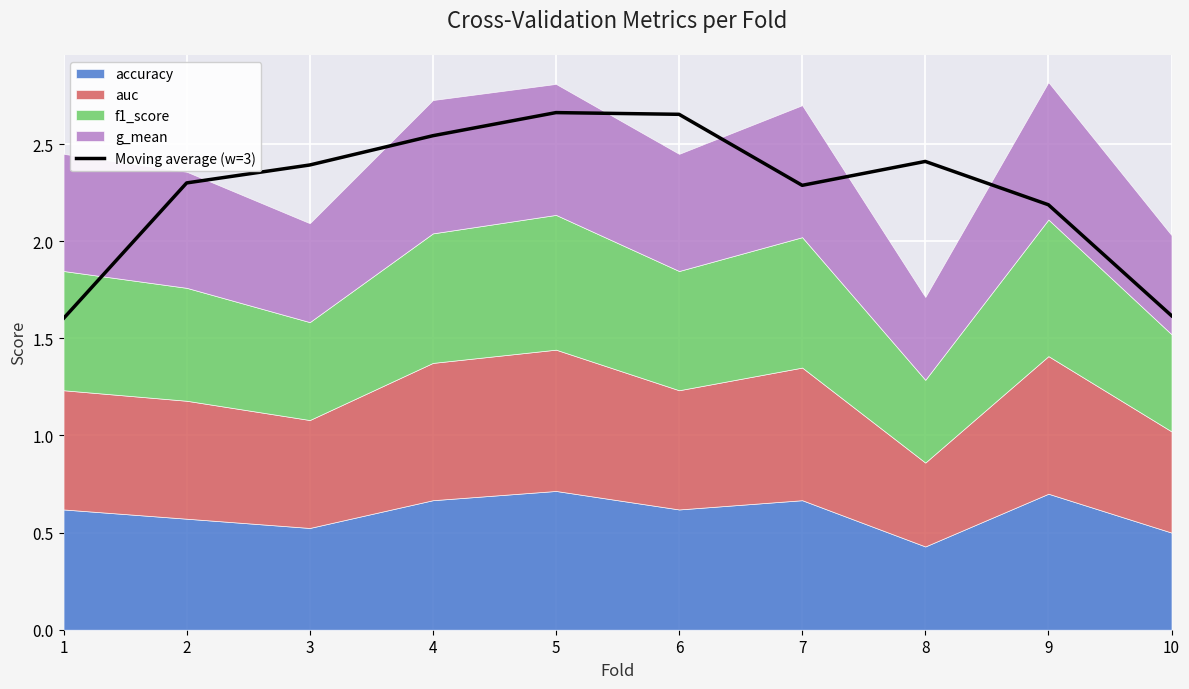

What is the maximum value shown in the chart?

2.7